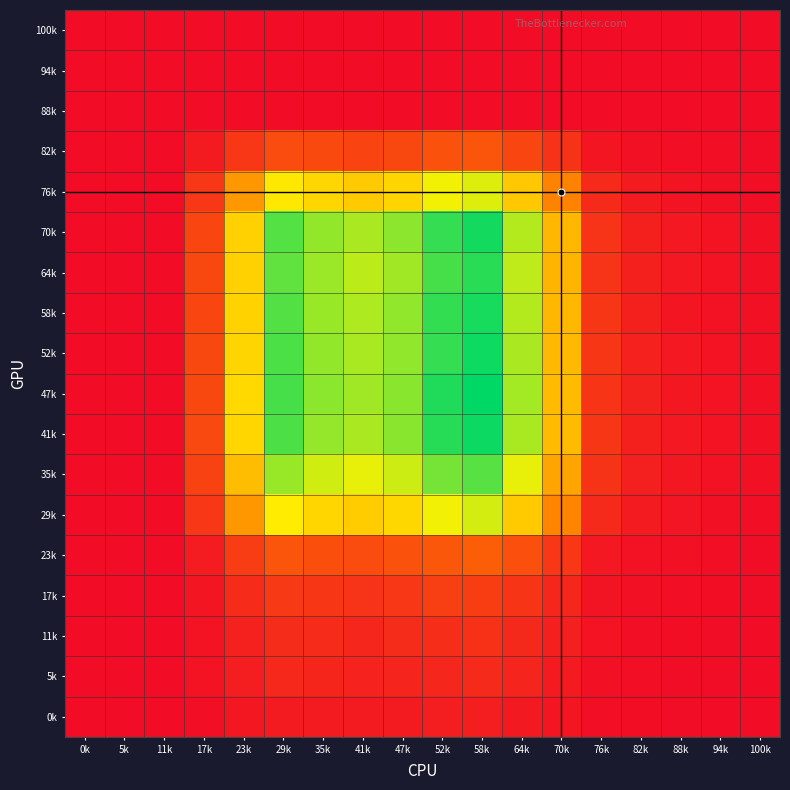

How many distinct data groups are displayed?

18